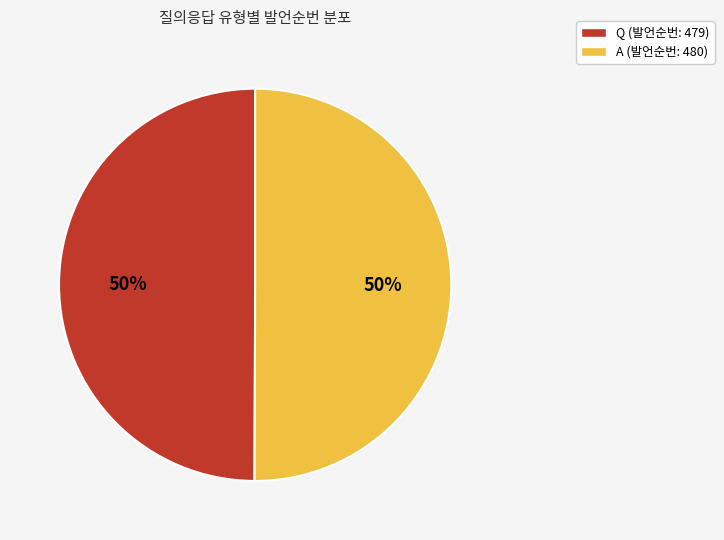

Approximately how many times larger is the value at A (발언순번: 480) compared to Q (발언순번: 479)?

1.0